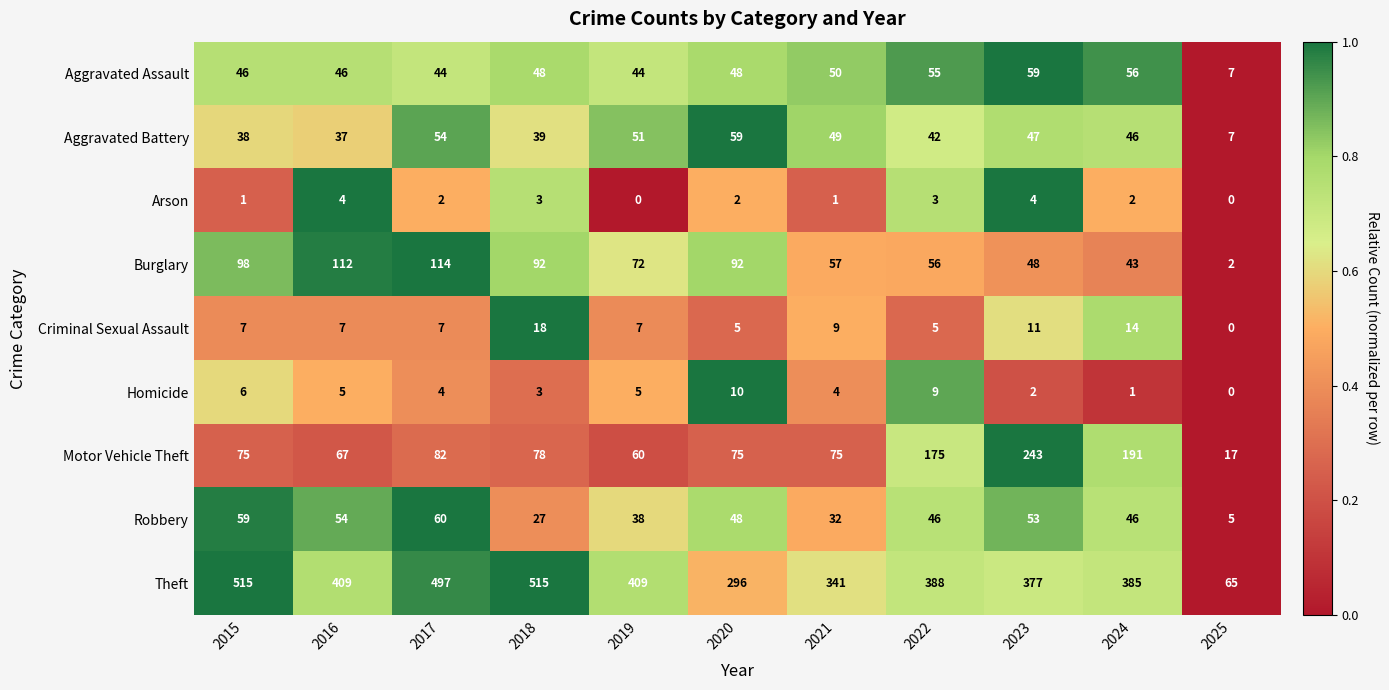

What is the maximum value shown in the chart?

515